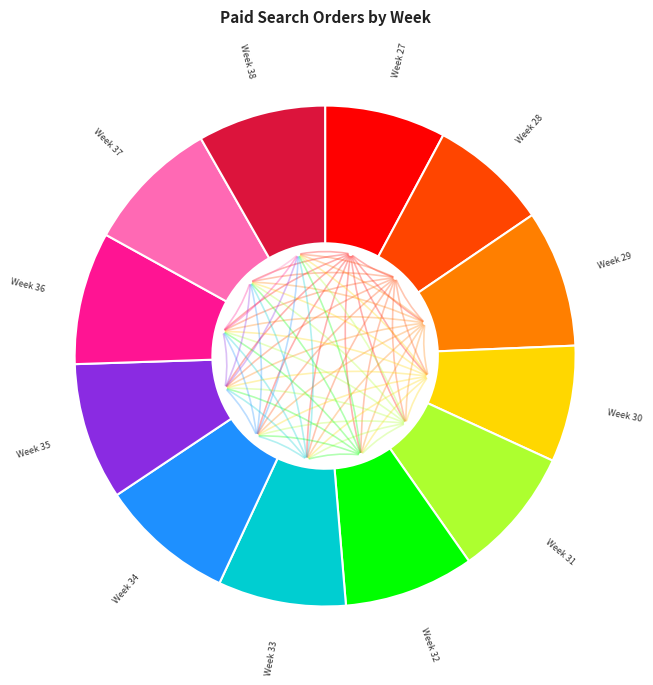

Is there any slice that represents more than half of the pie?

No